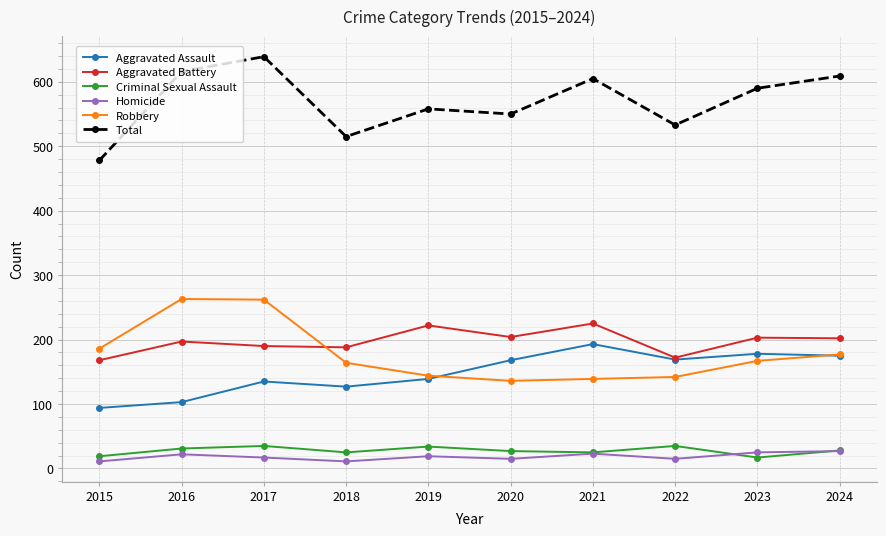

At which label does Total reach its minimum?

2015